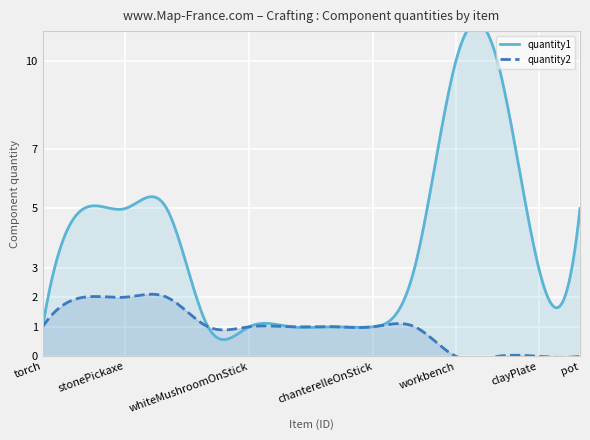

What position from the right is whiteMushroomOnStick?

9